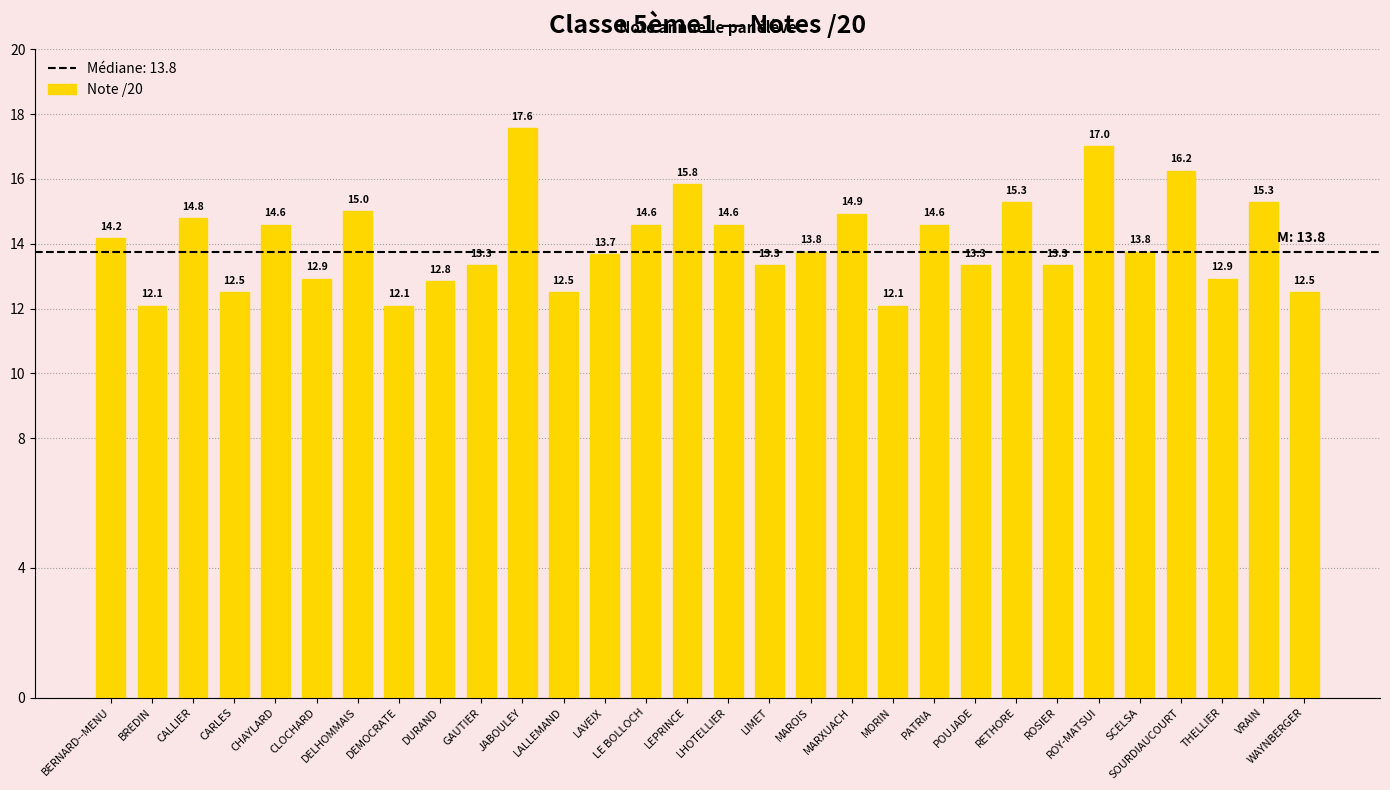

The chart shows a value of 14.6 at PATRIA. True or false?

True